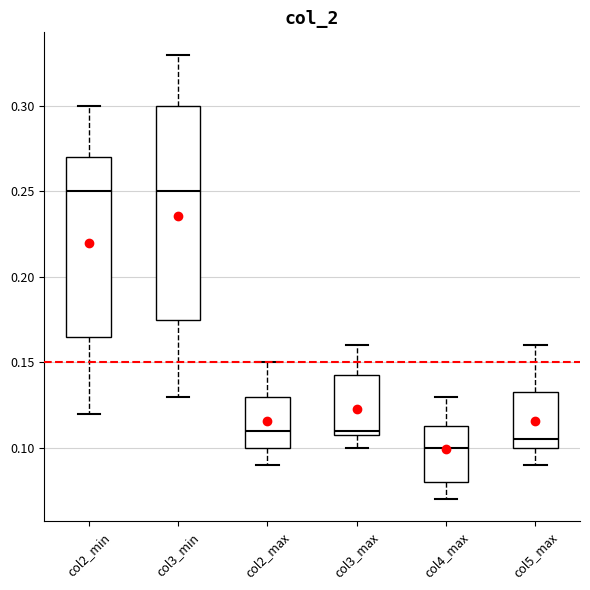

Reading left to right, read every box against the y-axis: the position of its median line, the range the box covers, and the ends of its whiskers. The values are not printed on the chart, so give them approximately, as read against the axis.

col2_min: median 0.250, box 0.165 to 0.270, whiskers 0.120 to 0.300
col3_min: median 0.250, box 0.175 to 0.300, whiskers 0.130 to 0.330
col2_max: median 0.110, box 0.100 to 0.130, whiskers 0.090 to 0.150
col3_max: median 0.110 (just above the box's lower edge), box 0.110 to 0.145, whiskers 0.100 to 0.160
col4_max: median 0.100, box 0.080 to 0.115, whiskers 0.070 to 0.130
col5_max: median 0.105, box 0.100 to 0.135, whiskers 0.090 to 0.160